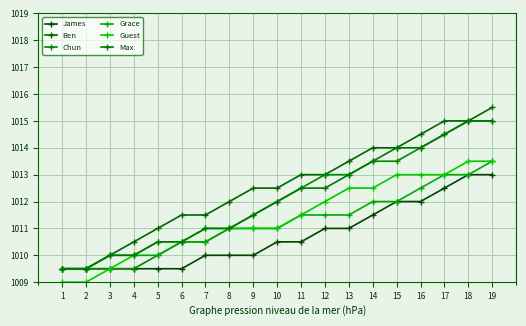

How many series are shown in this chart?

6